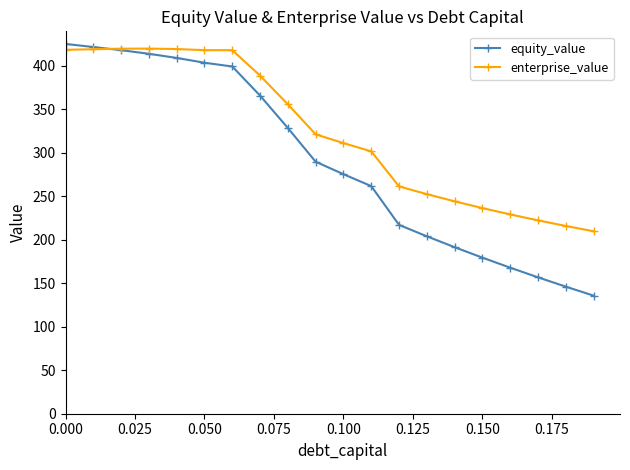

Which series has the largest range (max minus min)?

equity_value